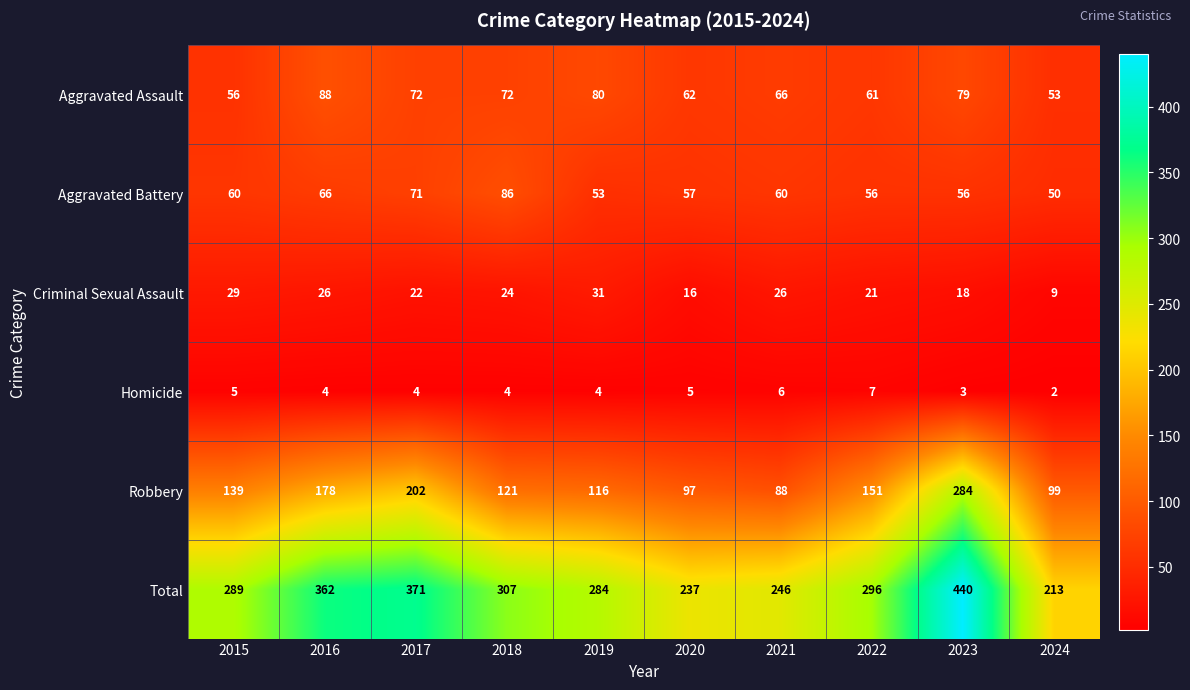

Is it true that Aggravated Battery equals 50 at 2024?

True